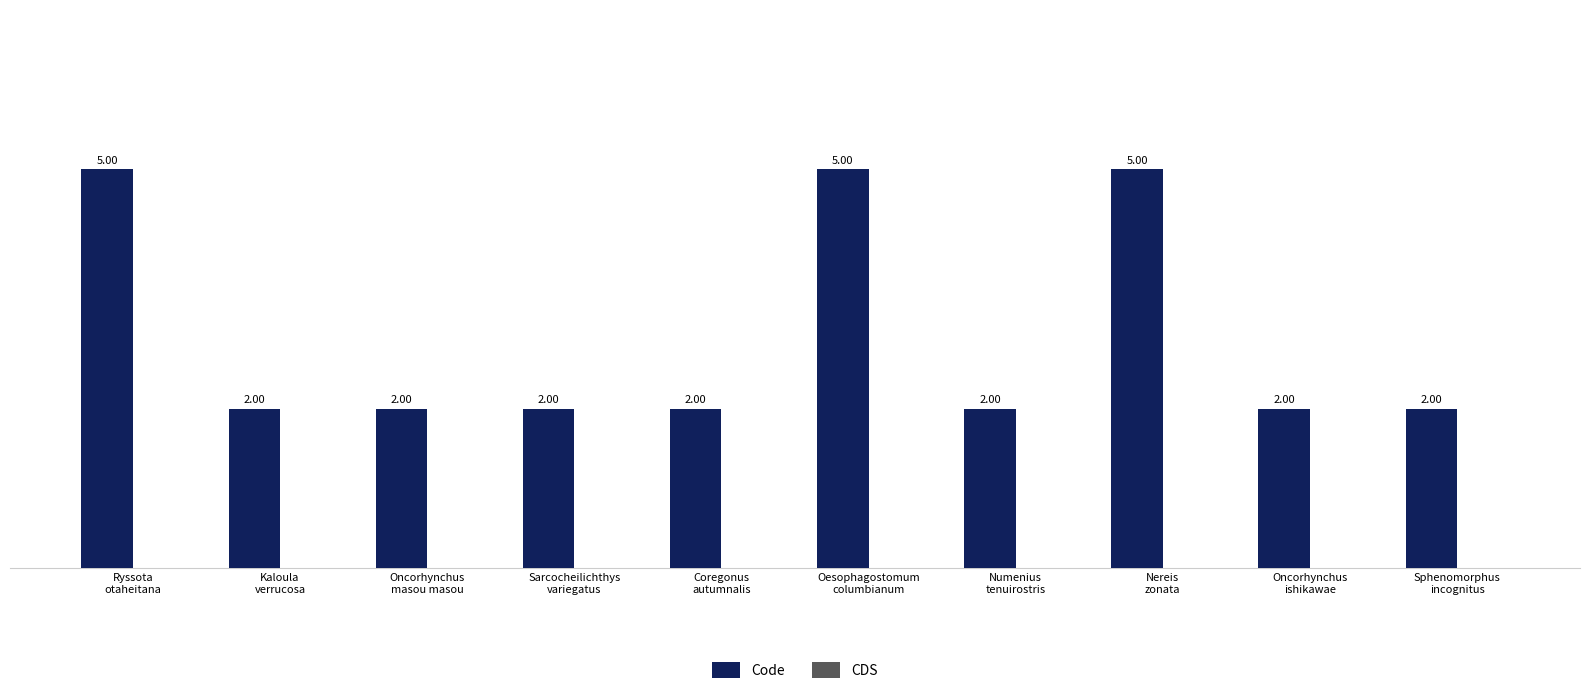

How many bars are there in total?

10